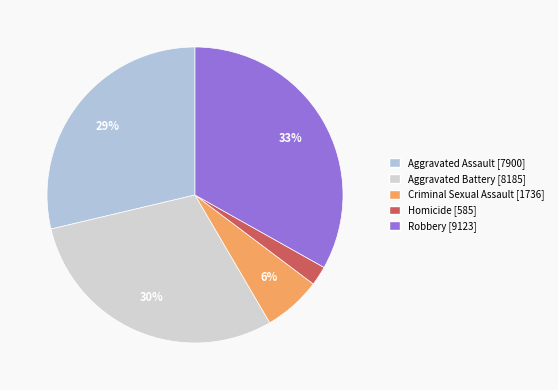

Count the number of slices in the pie.

5